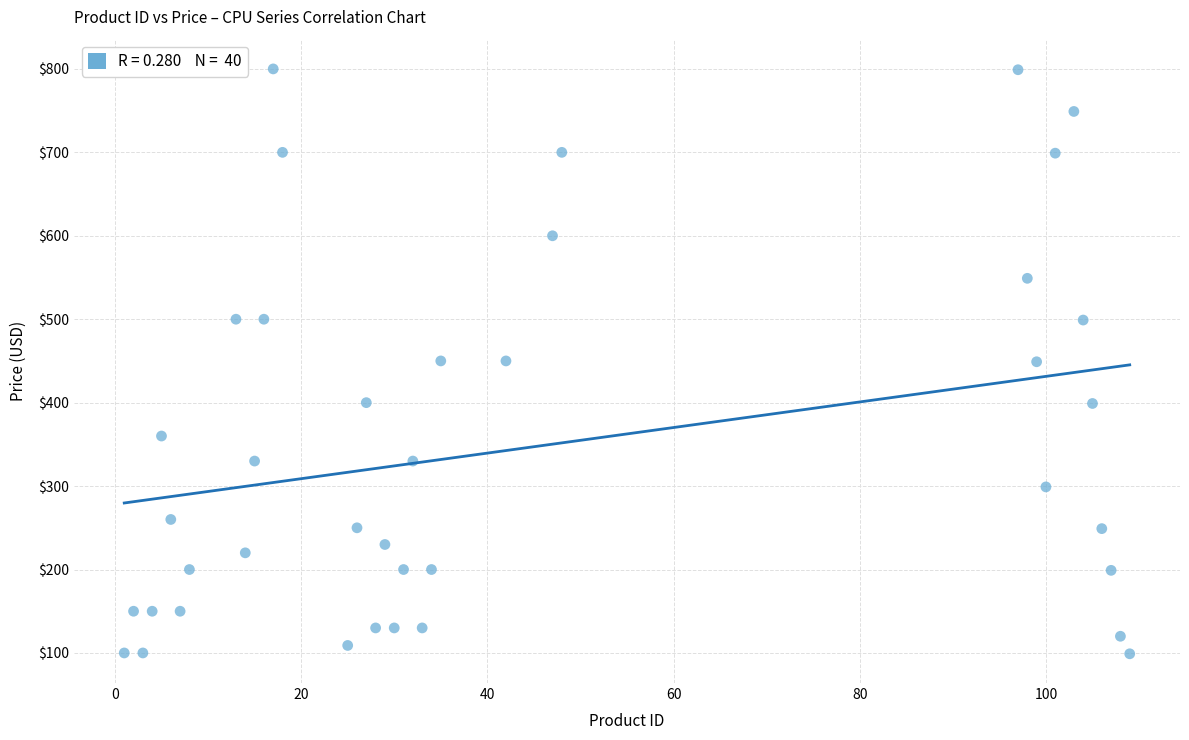

What is the range of Y values (max minus min)?

701.0